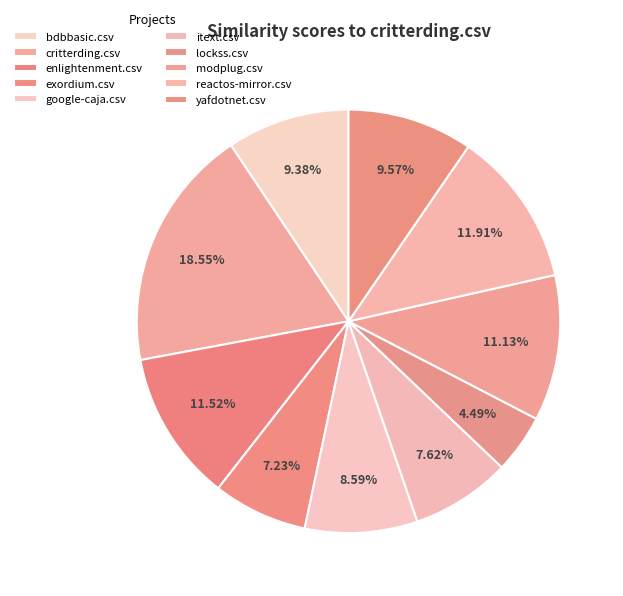

To the nearest percent, what is the difference between the bdbbasic.csv and enlightenment.csv slice percentages?

2%